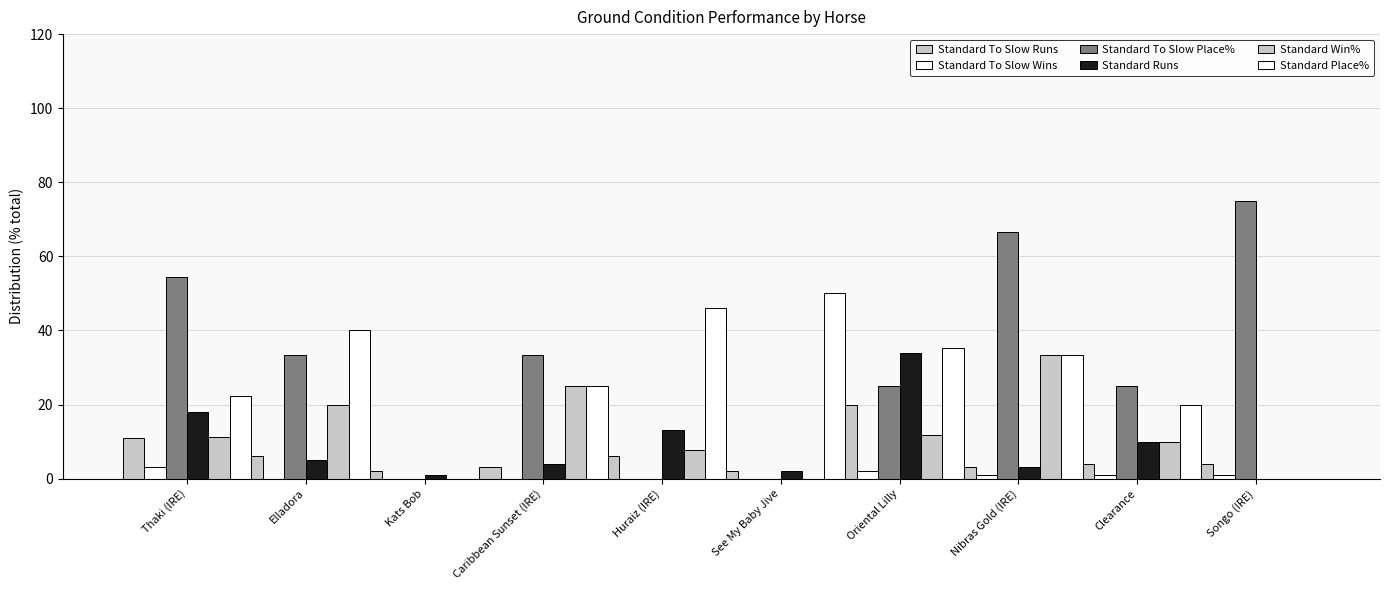

How many data points does each series have?

10